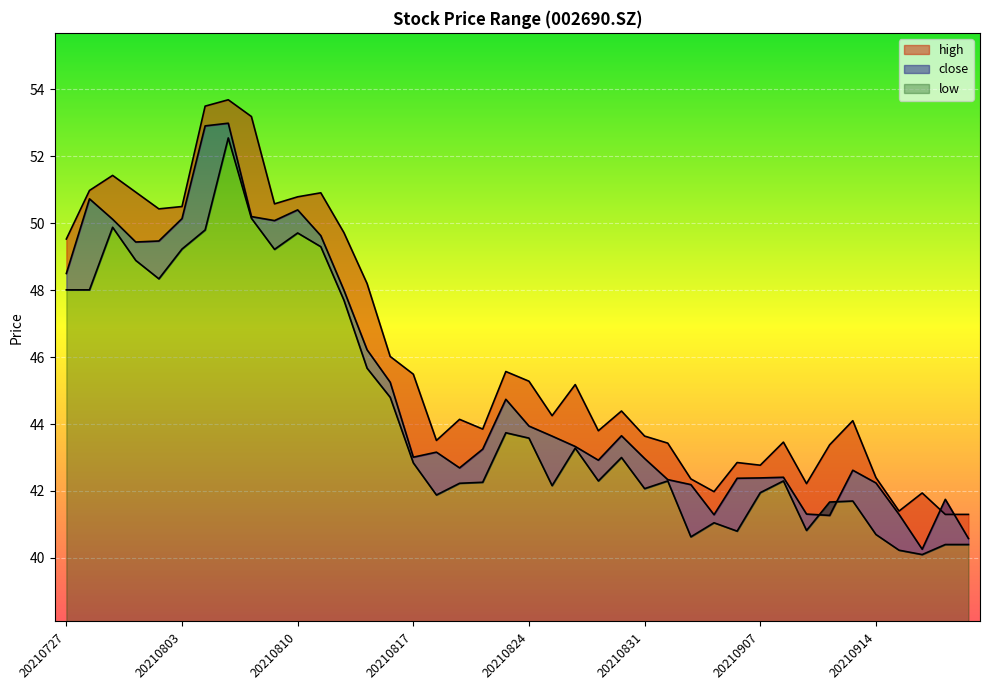

List the series in order of their overall mean, highest first.

high, close, low